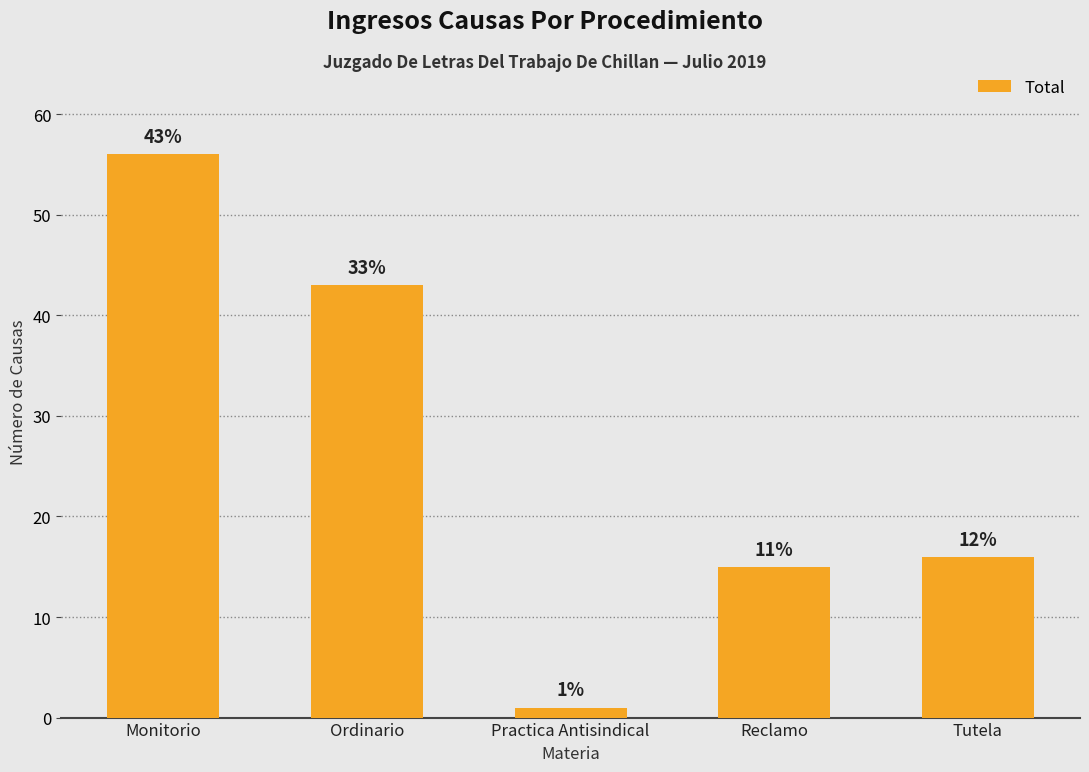

Are the bars horizontal?

No